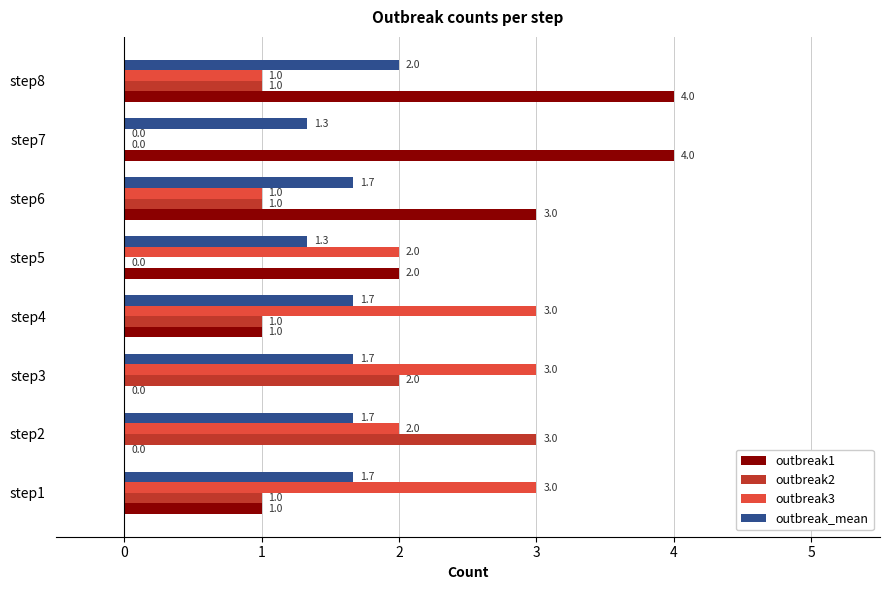

What is the greatest value displayed?

4.0